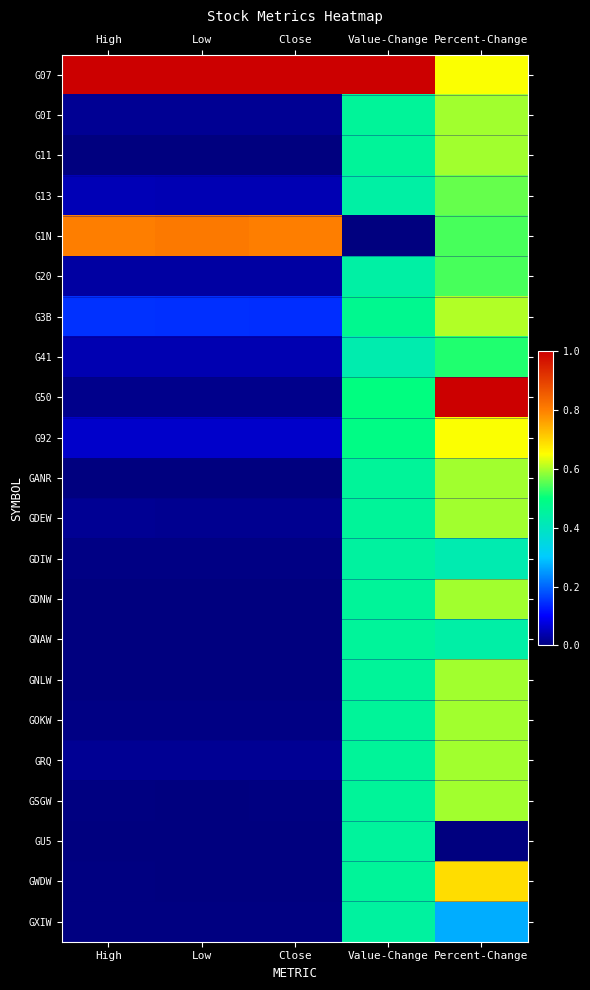

Which has a higher value, High or Close?

High